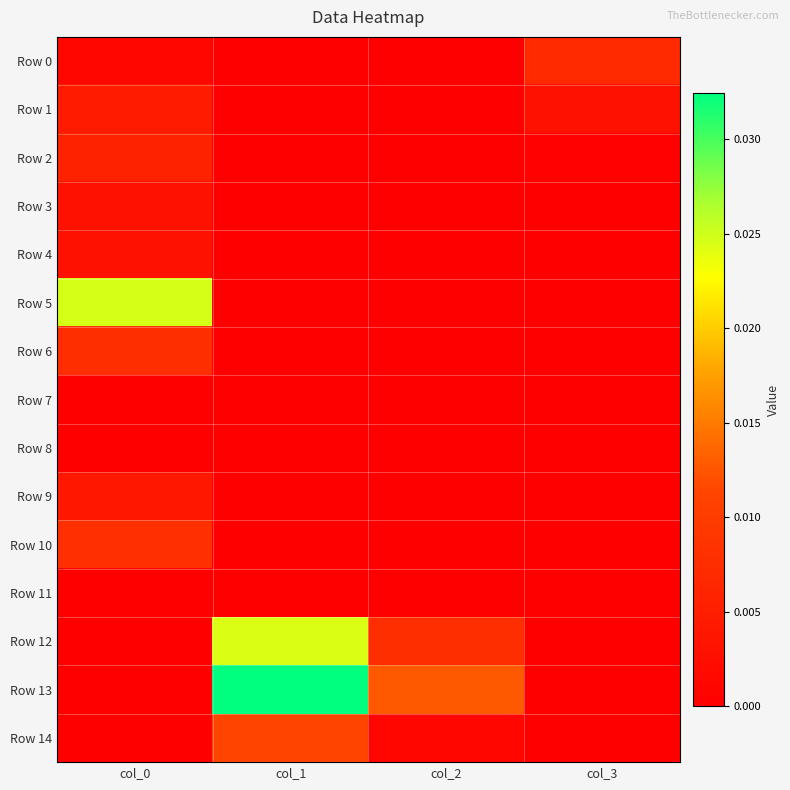

At how many categories does at least one series exceed 0?

4